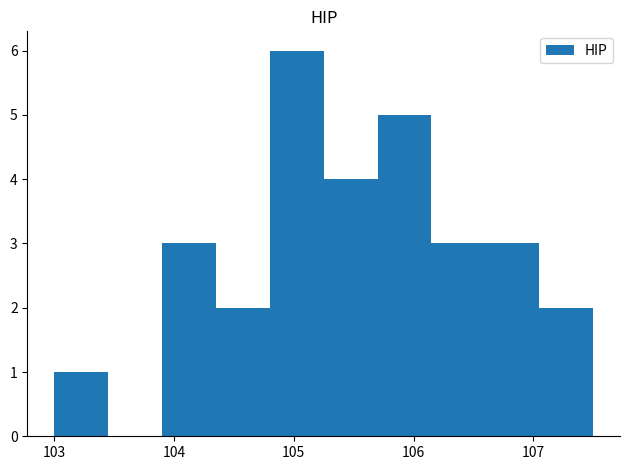

How tall is the bar that spans 105.70 to 106.15 on the x-axis? Neither the bar edges nor the heights are printed on the chart, so give them approximately, as read against the axes.

5